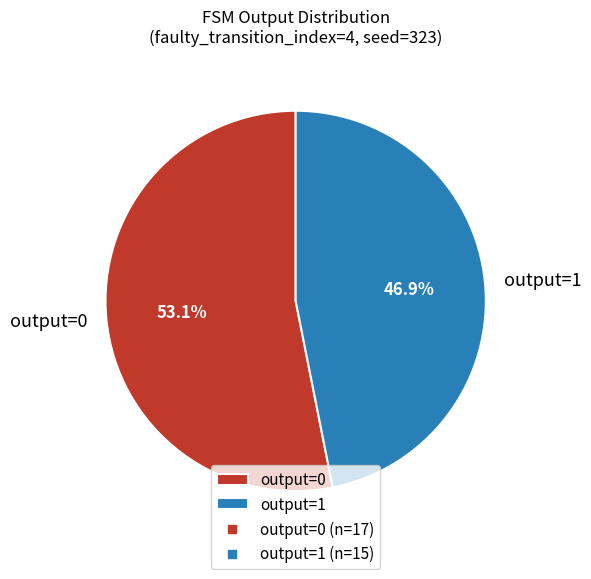

How many slices are in this pie chart?

2